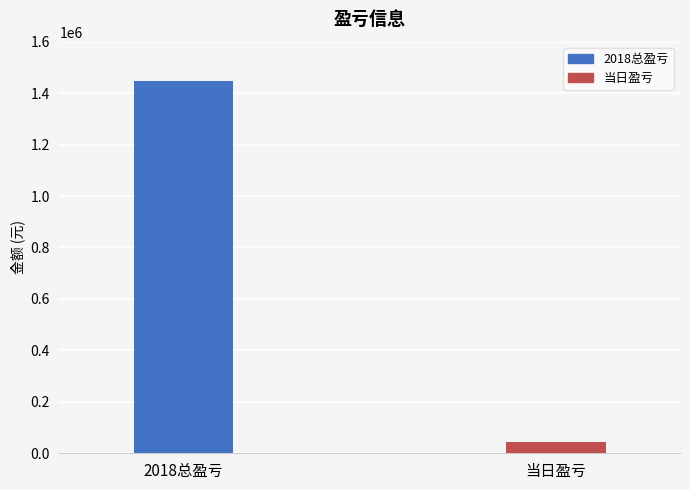

What is the sum of the values at 当日盈亏 and 2018总盈亏?

1488576